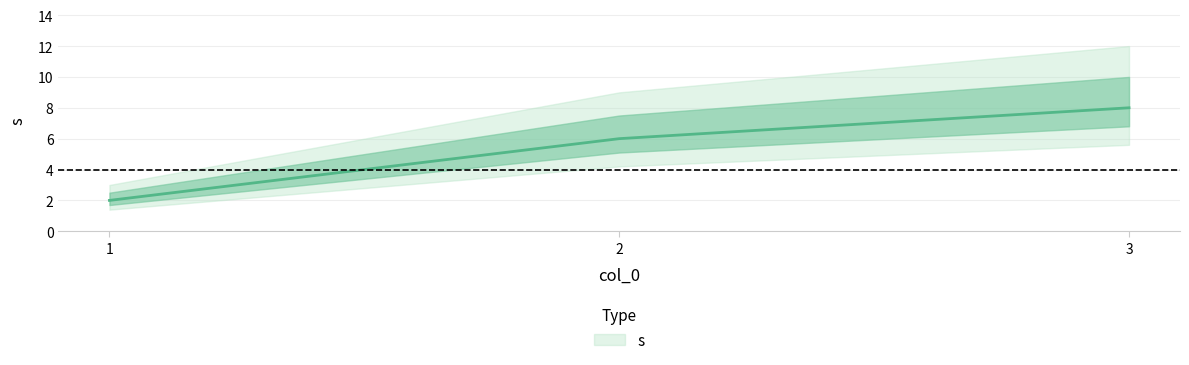

What is the difference between the maximum and minimum values?

6